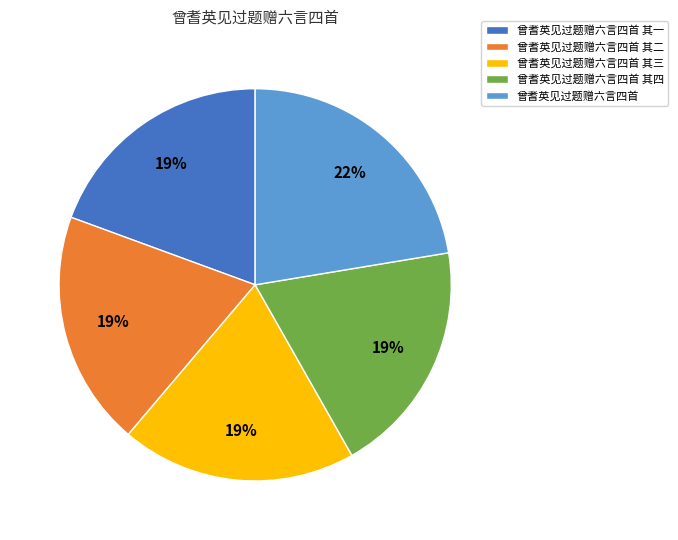

How many segments does this pie chart have?

5